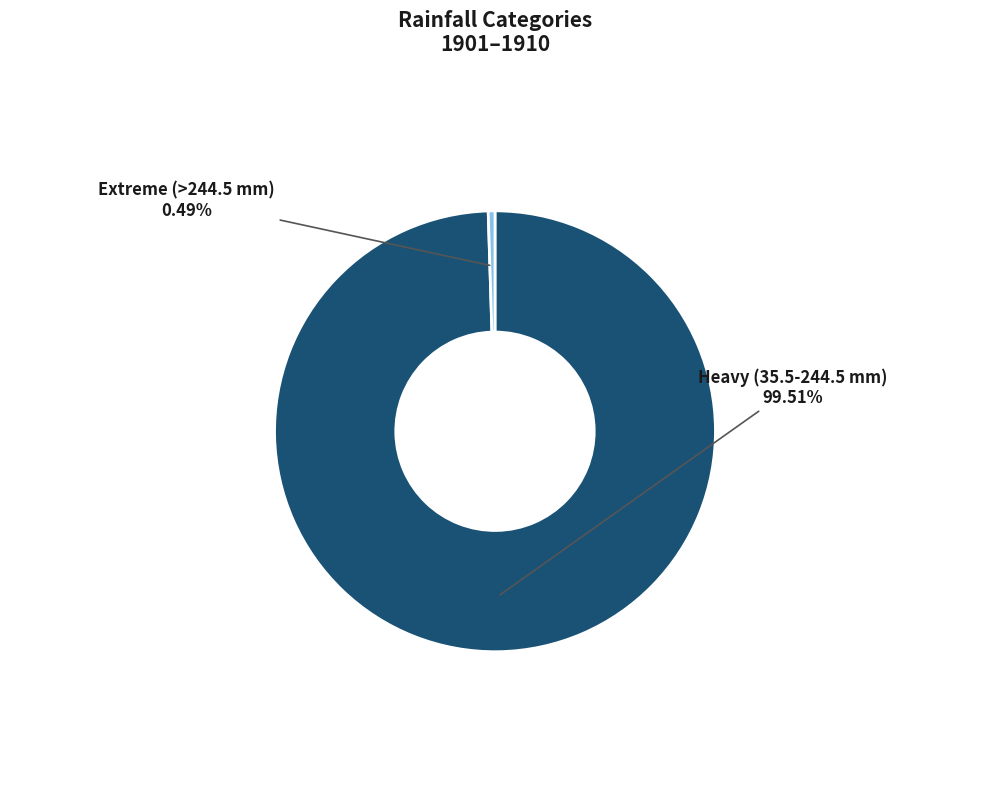

Is there any slice that represents more than half of the pie?

Yes